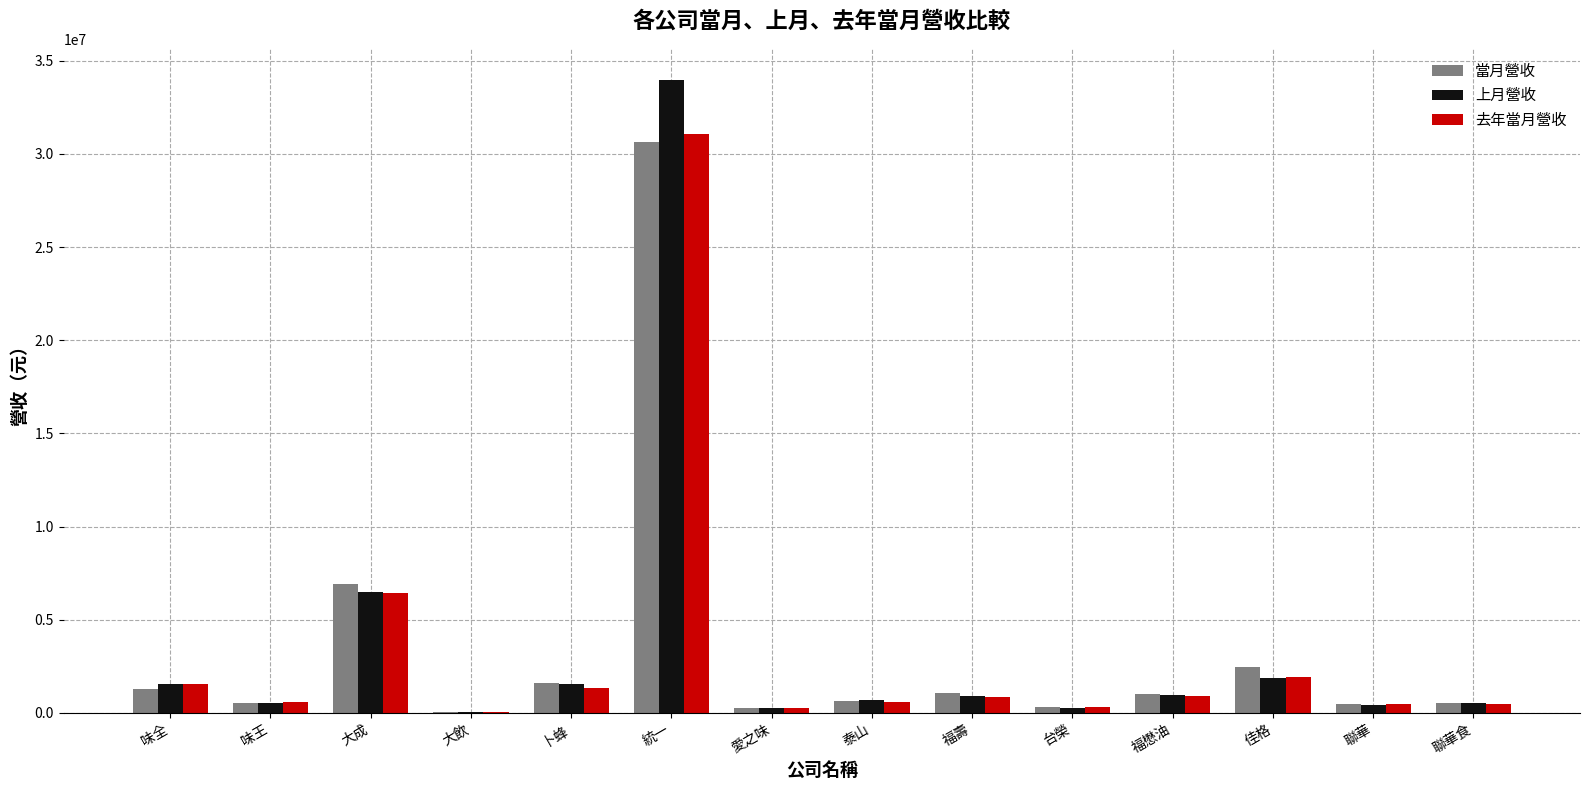

What is the sum of all 去年當月營收 values?

46639166